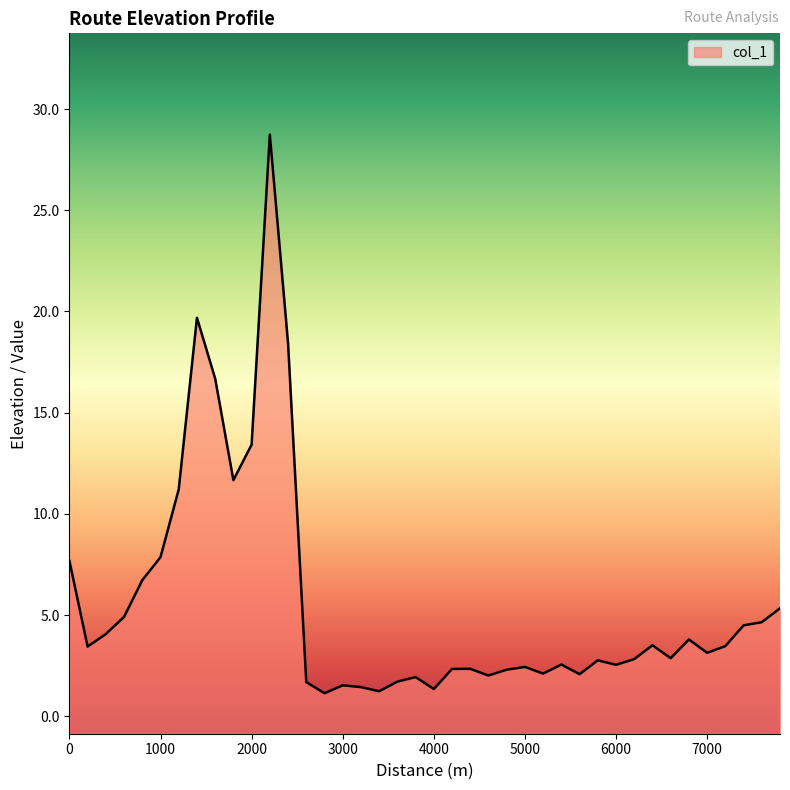

What is the difference between the maximum and minimum values?

27.6